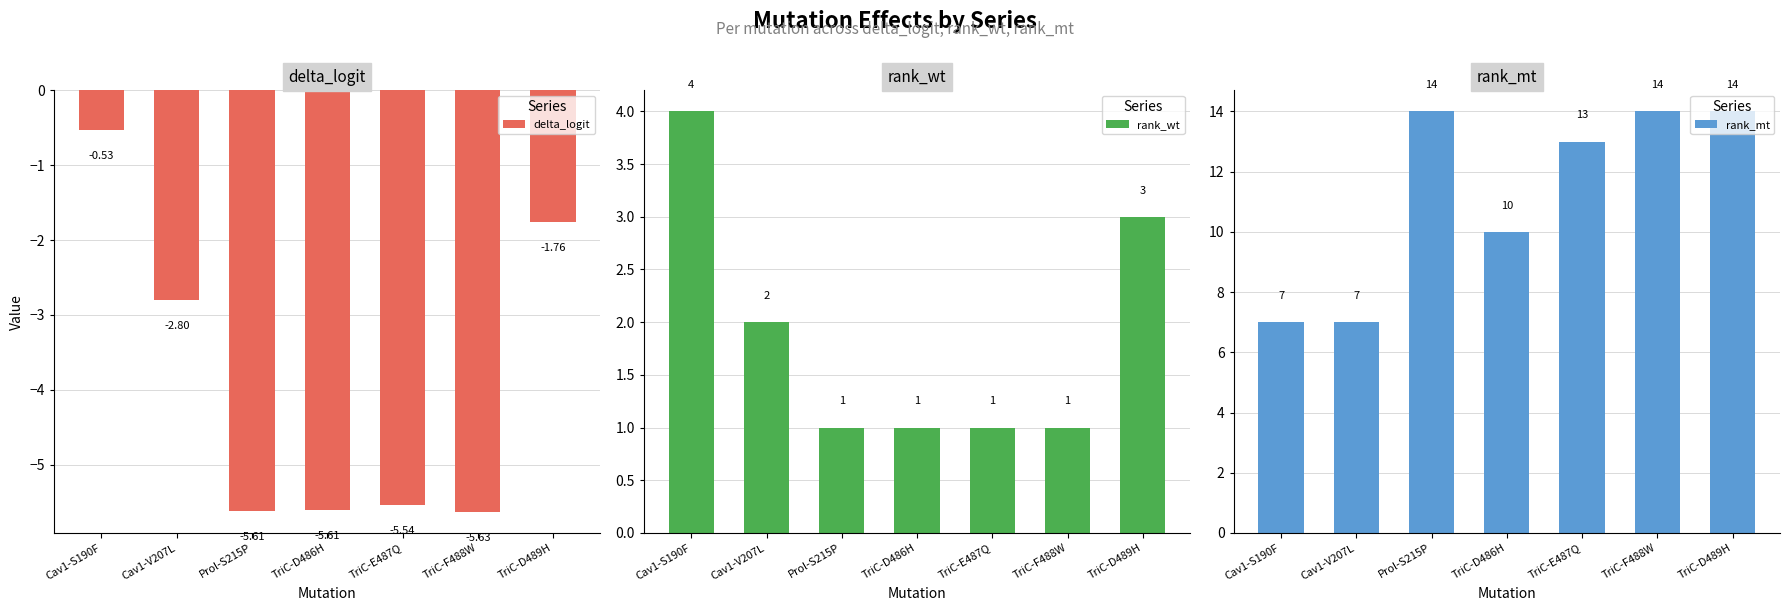

What is the maximum value shown in the chart?

14.0